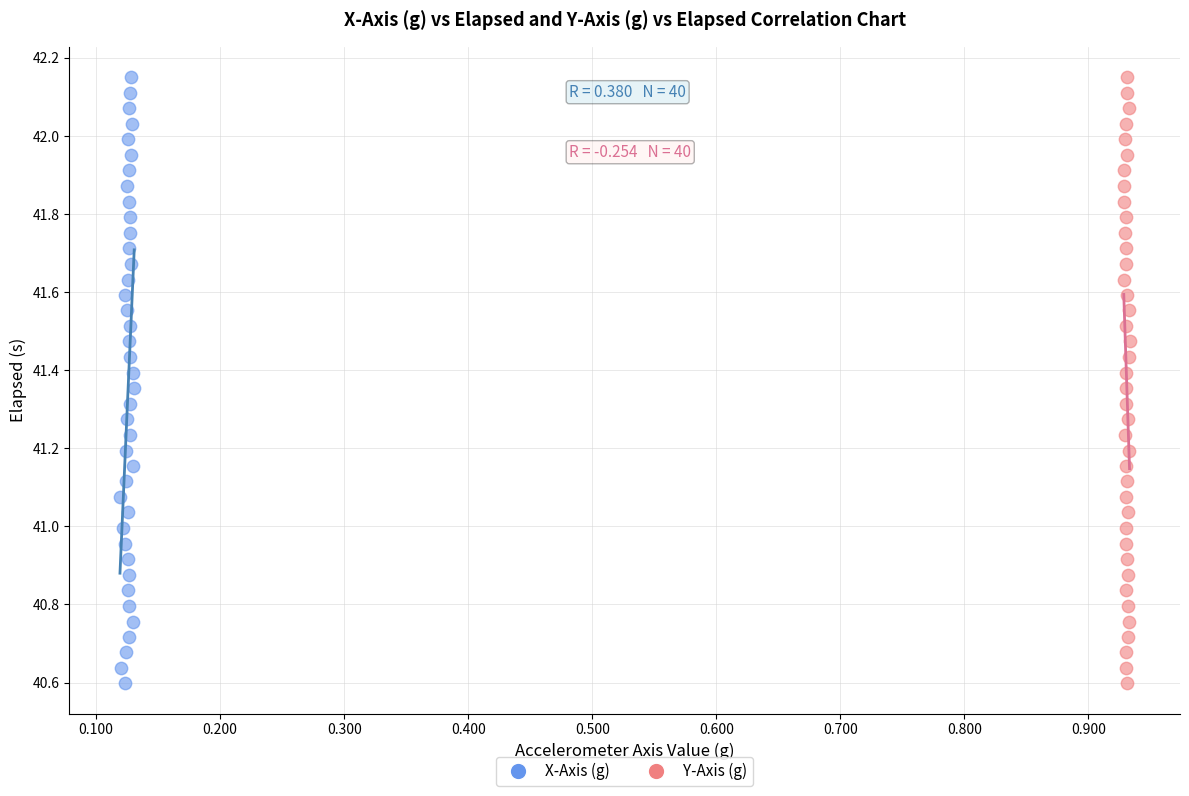

What are all the series names shown in the legend?

X-Axis (g), Y-Axis (g)